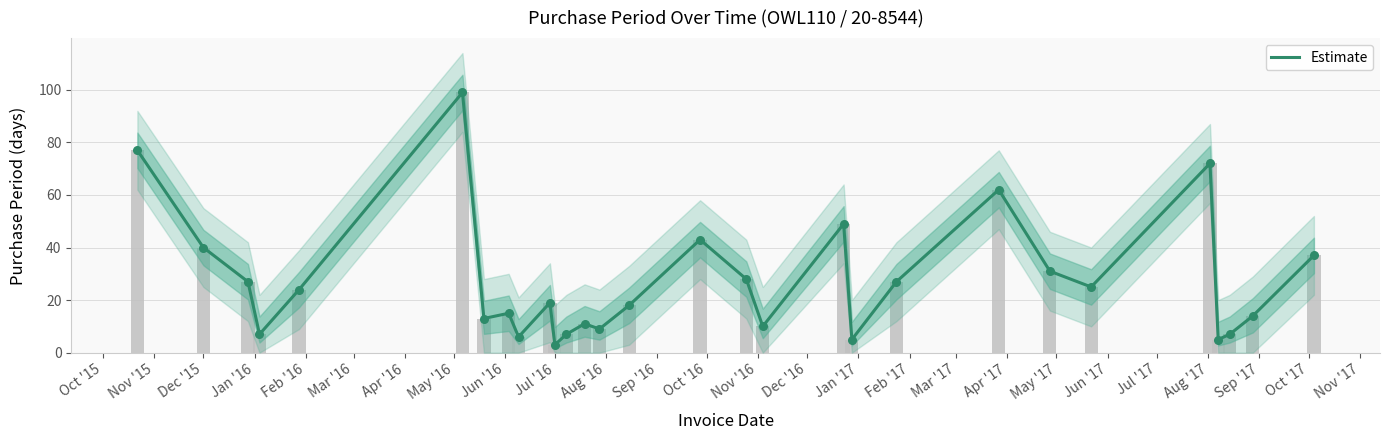

Which has a higher value, Jul '17 or Mar '17?

Jul '17